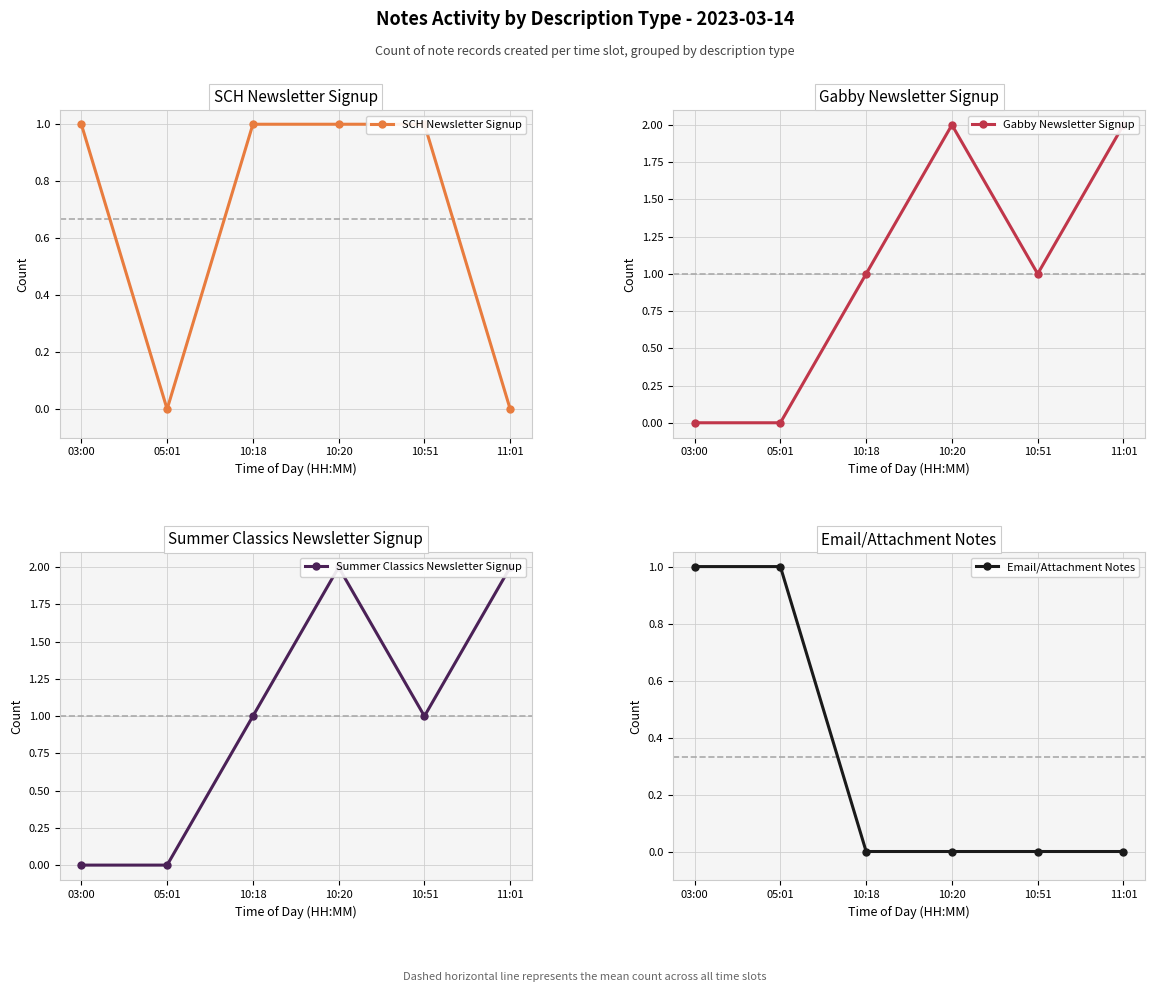

Which series has the largest total across all categories?

Gabby Newsletter Signup